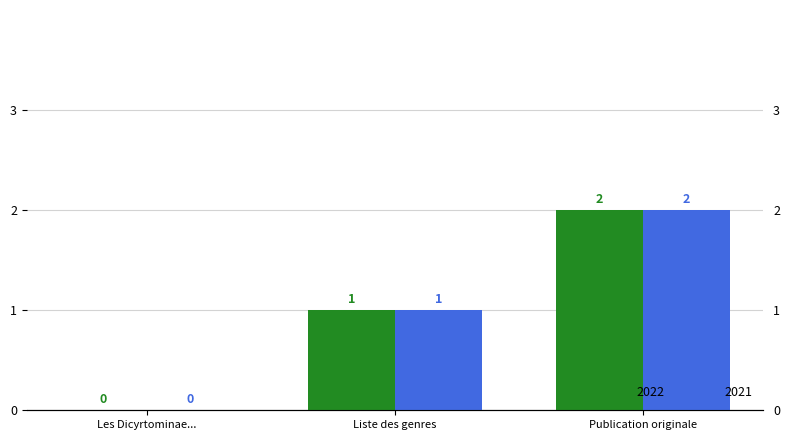

Which series has the largest total across all categories?

2022